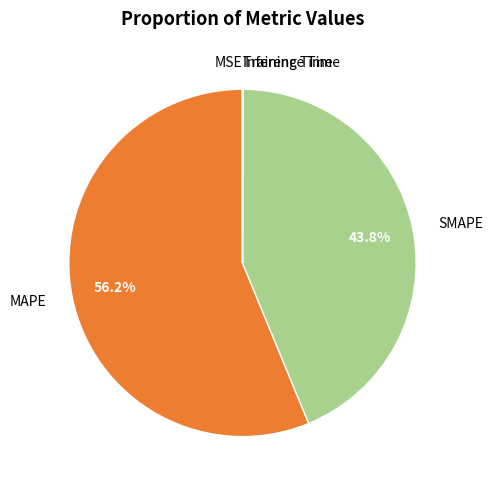

What percentage do MAPE and SMAPE together represent?

100.0%